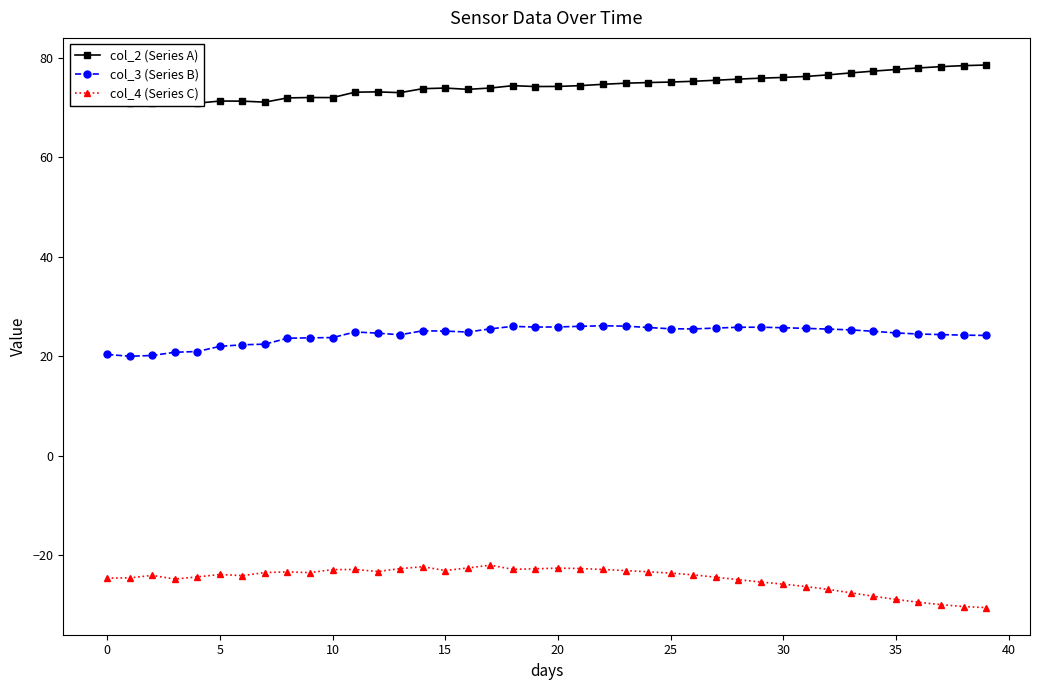

What is the maximum value for col_4 (Series C)?

-22.0